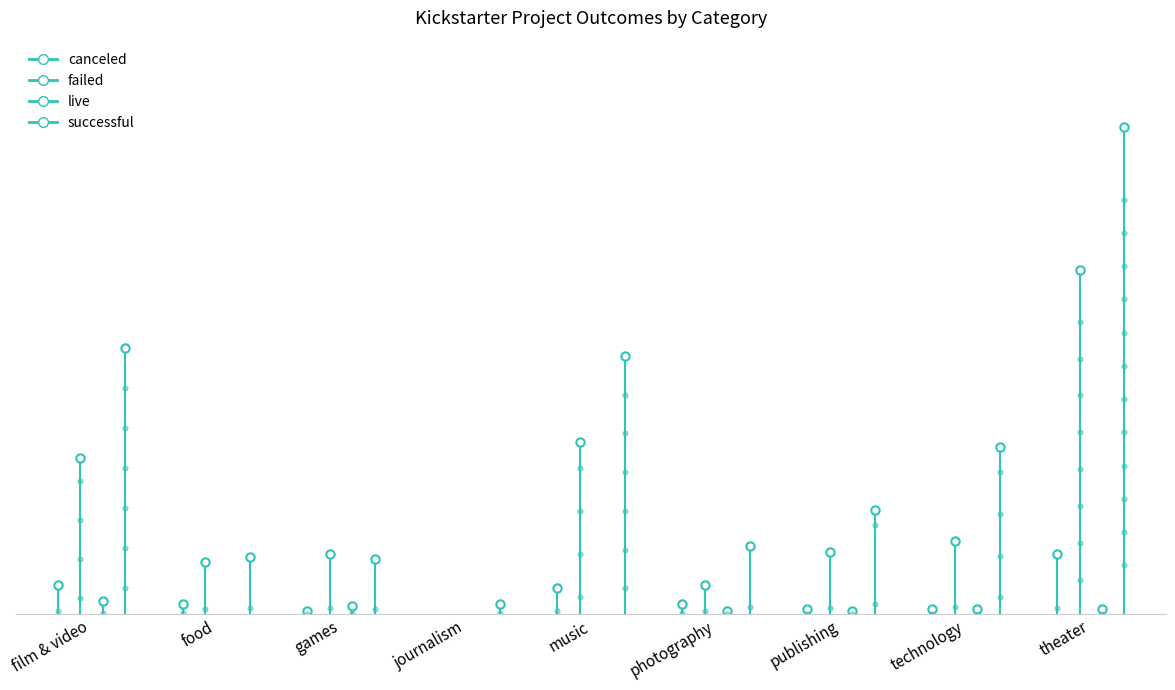

The value of canceled at food is 15. True or false?

False